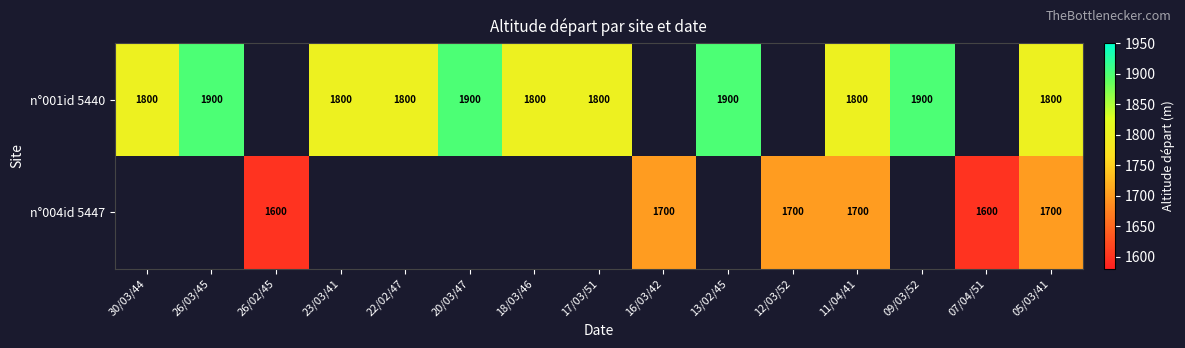

Between 20/03/47 and 30/03/44, which is larger?

20/03/47